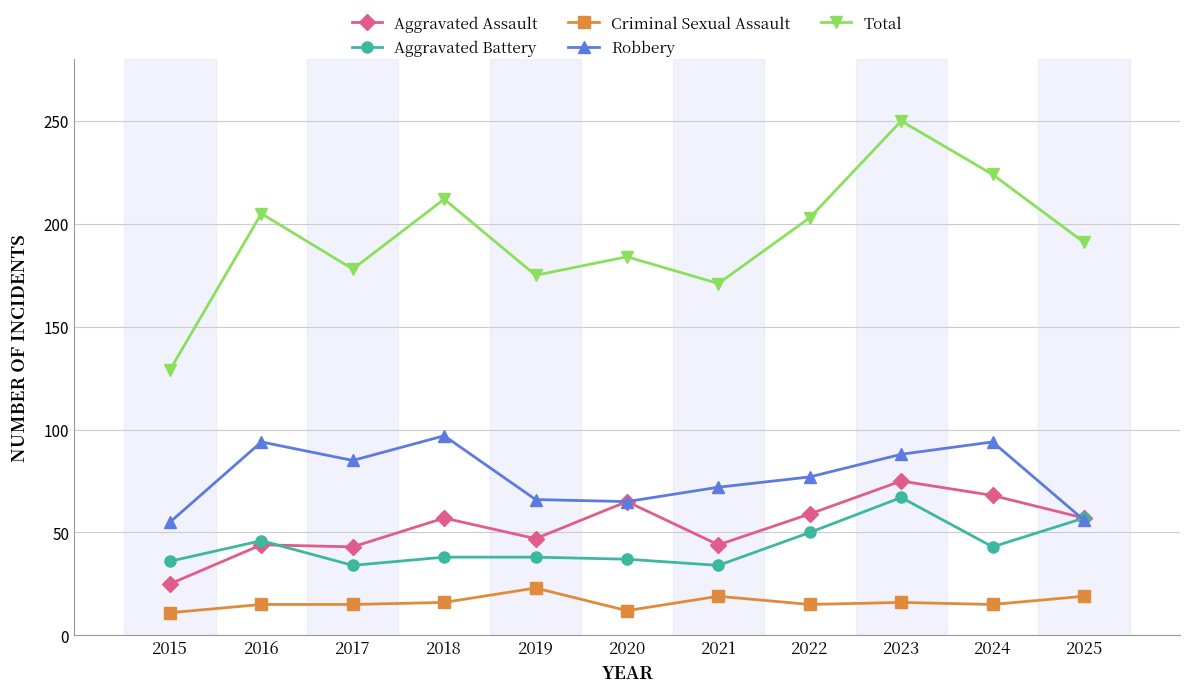

What is the difference between the maximum and minimum values in the Aggravated Battery series?

33